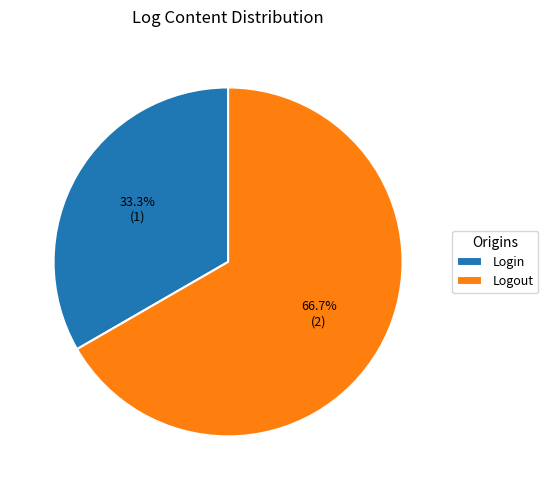

What percentage is the Logout slice, to the nearest percent?

67%